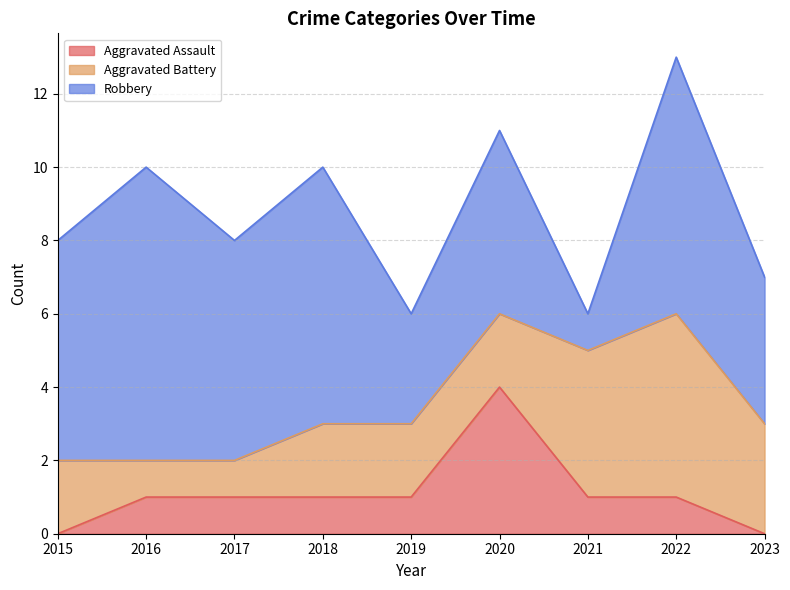

How many Aggravated Battery values are between 2 and 3?

5